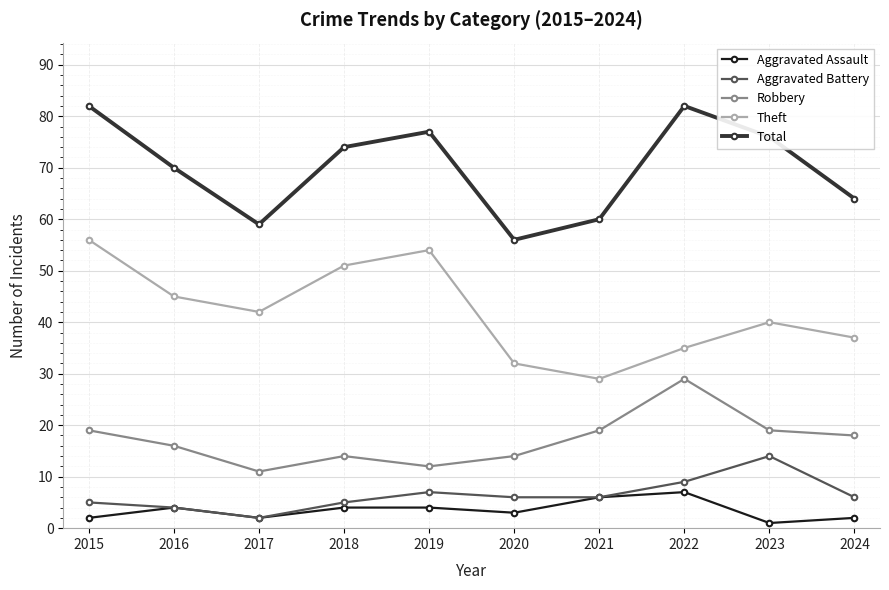

What is the value of the Theft point at the 1st from the left?

56